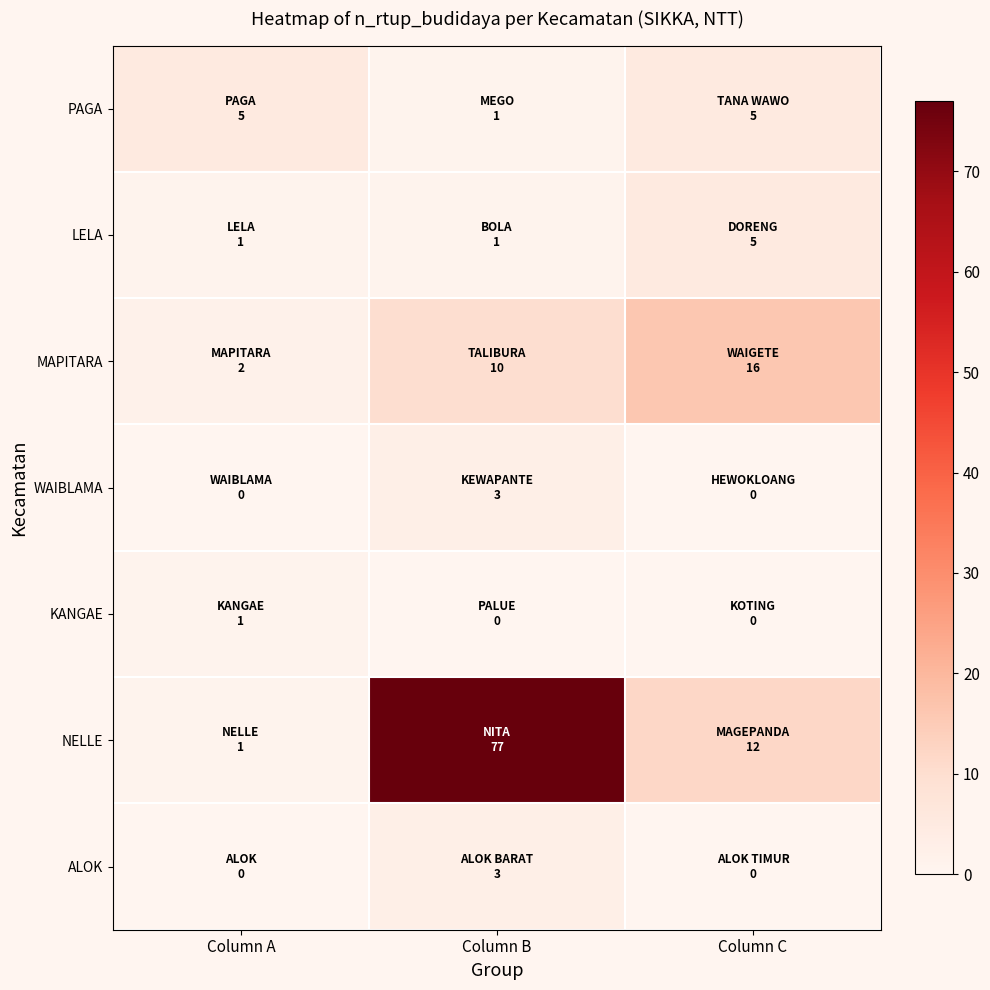

Reading right to left, extract all data points from this chart.

PAGA: Column C=5	Column B=1	Column A=5
LELA: Column C=5	Column B=1	Column A=1
MAPITARA: Column C=16	Column B=10	Column A=2
WAIBLAMA: Column C=0	Column B=3	Column A=0
KANGAE: Column C=0	Column B=0	Column A=1
NELLE: Column C=12	Column B=77	Column A=1
ALOK: Column C=0	Column B=3	Column A=0